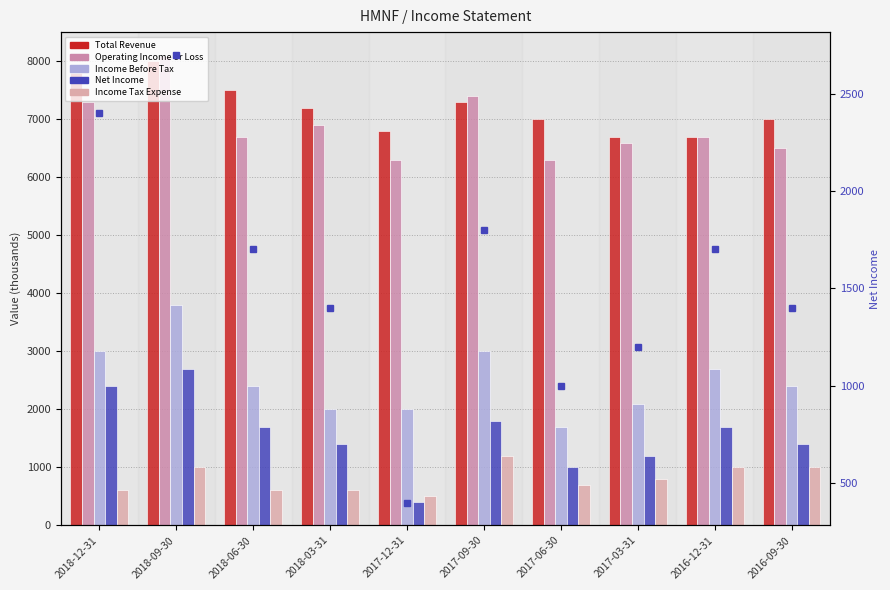

True or false: Total Revenue has a value of 8000 at 2018-09-30.

True